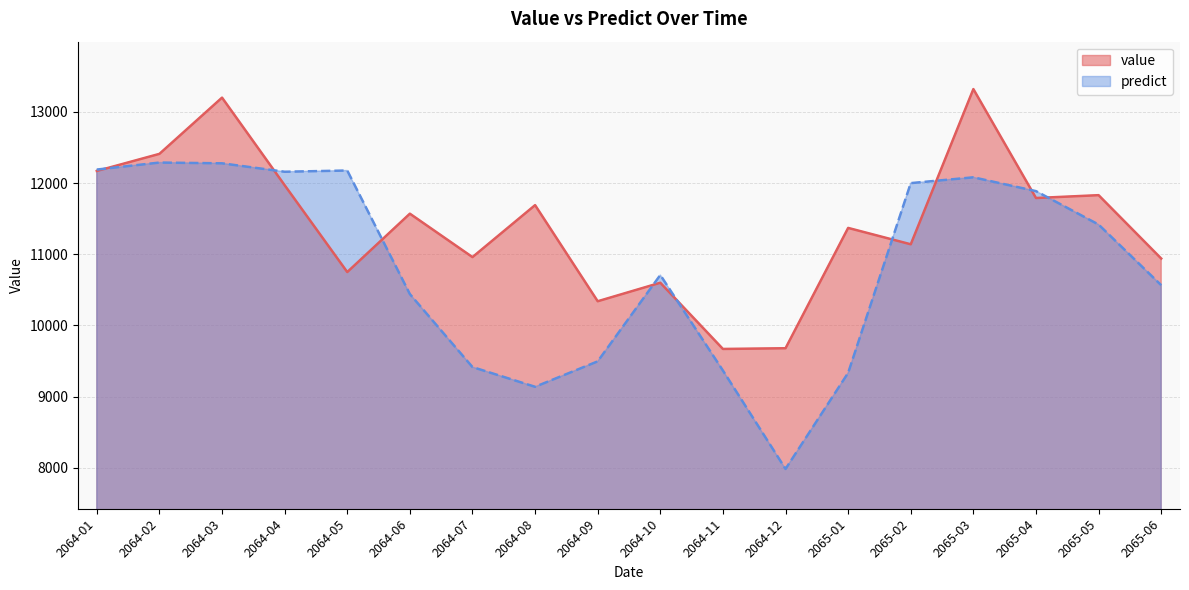

What position from the left is 2064-10?

10